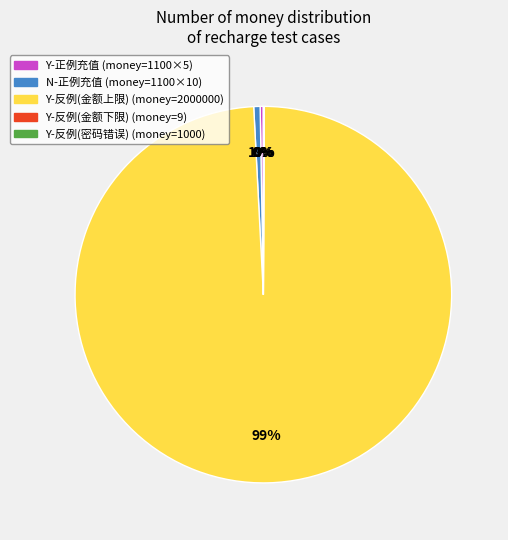

To the nearest percent, what is the difference between the largest and smallest slice percentages?

99%